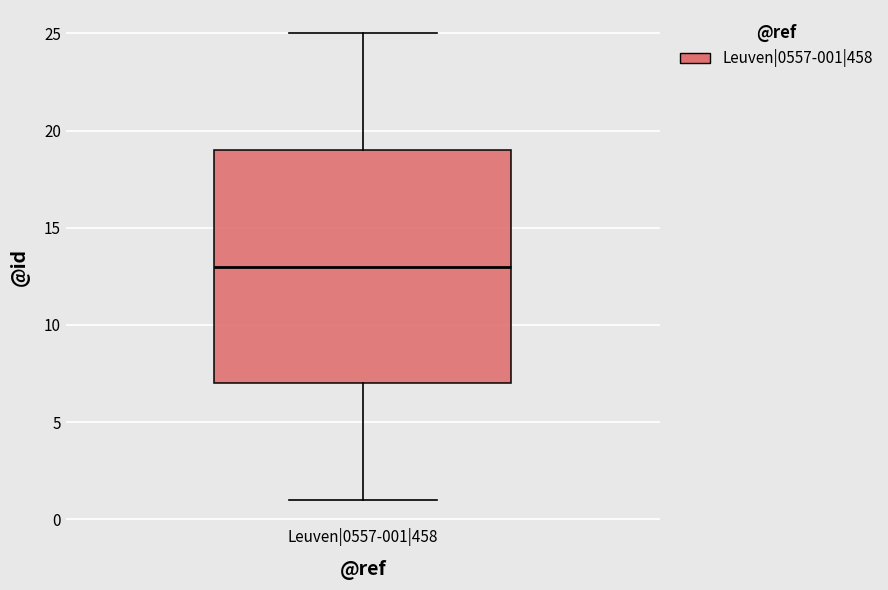

Transcribe this box plot: give where the median line is, the range the box spans, and where the two whiskers end, as read against the y-axis. The values are not printed on the chart, so give them approximately, as read against the axis.

median 13, box 7 to 19, whiskers 1 to 25